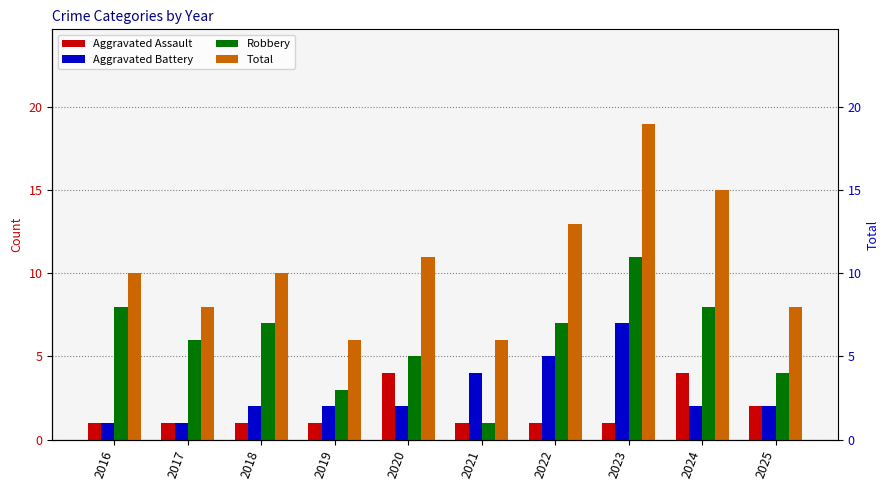

Where does the Robbery series first go above 7?

2016